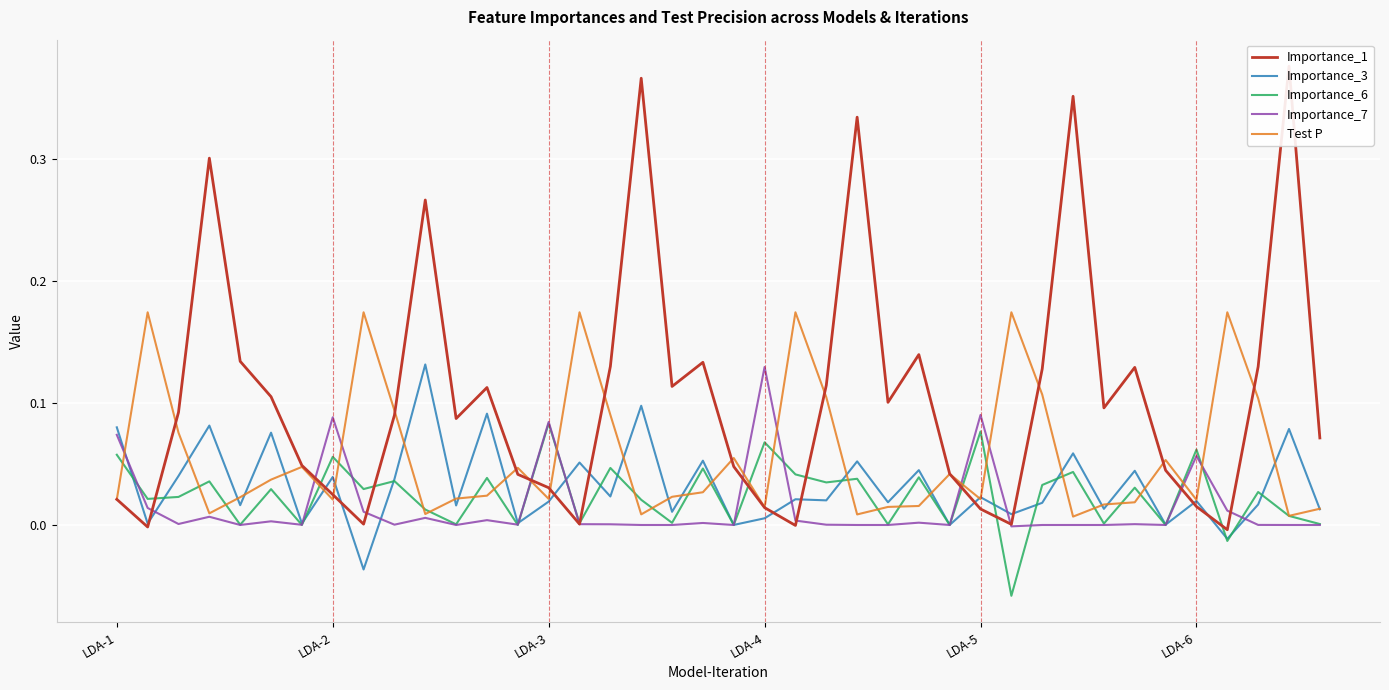

How many interior local valleys does the Test P series have?

11